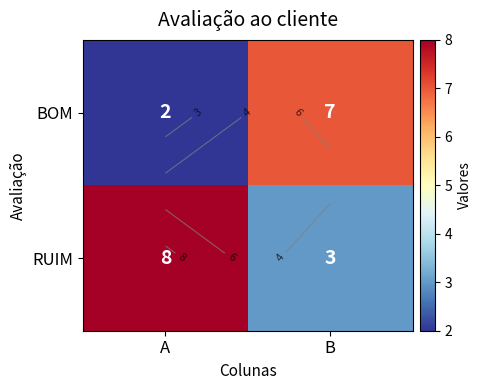

Is it true that BOM equals 7 at B?

True